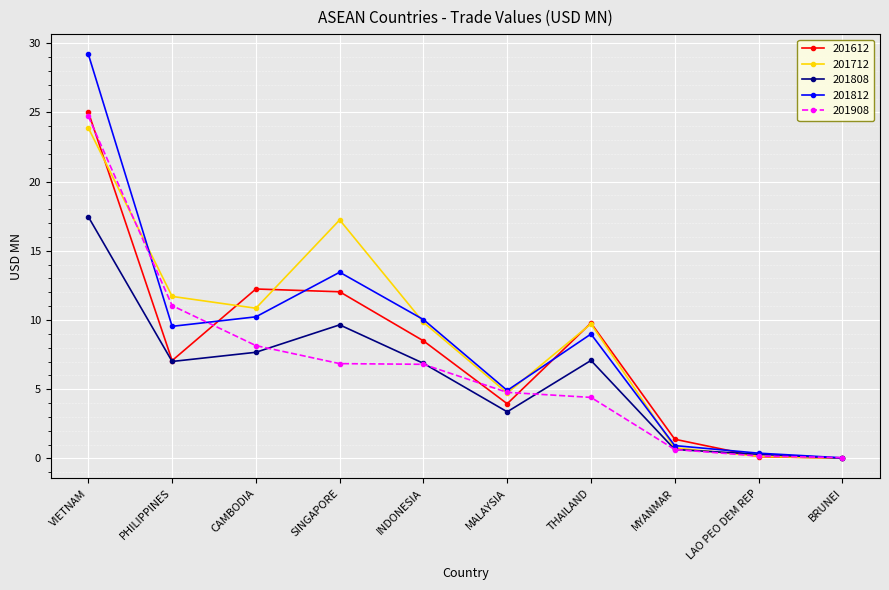

At which category is the sum across all series the highest?

VIETNAM